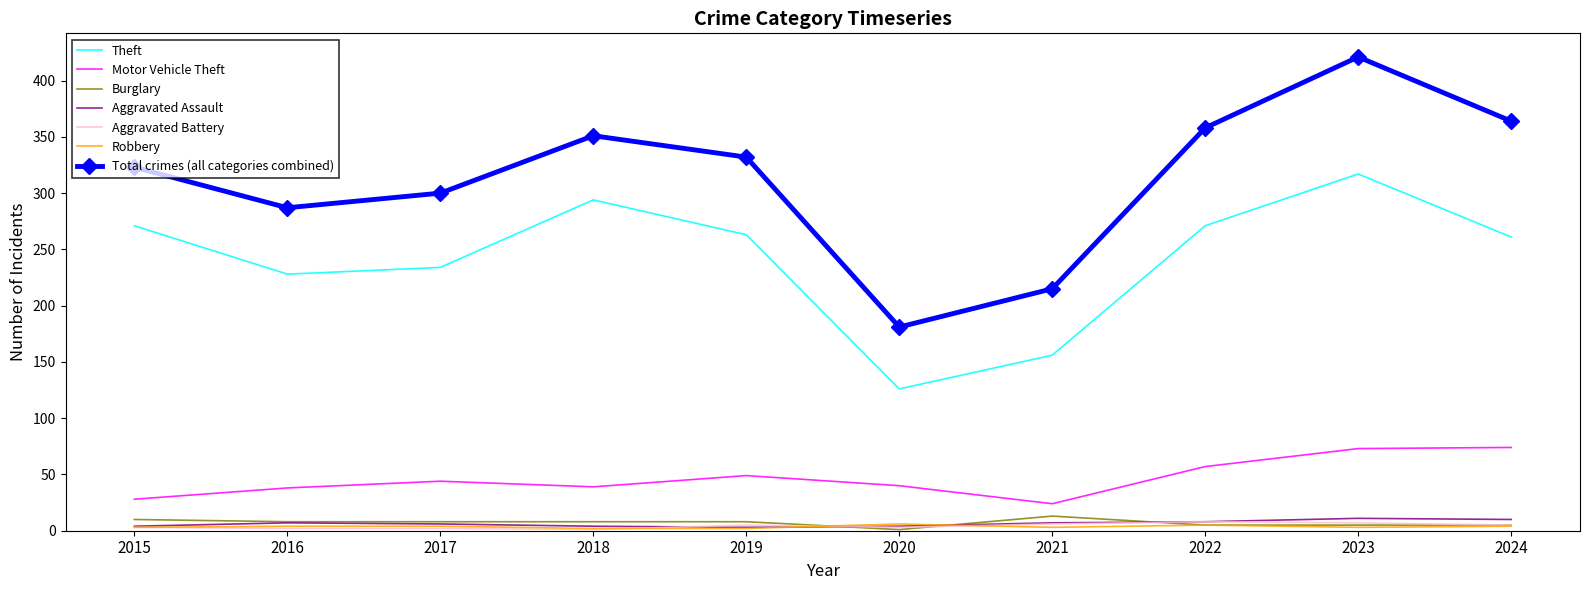

What is the average value of the Aggravated Battery series?

4